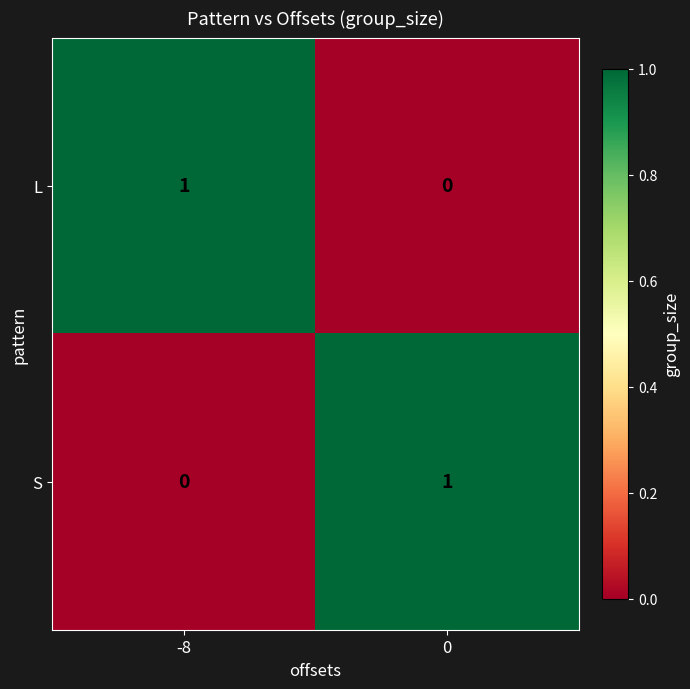

The value of S at -8 is 0. True or false?

True